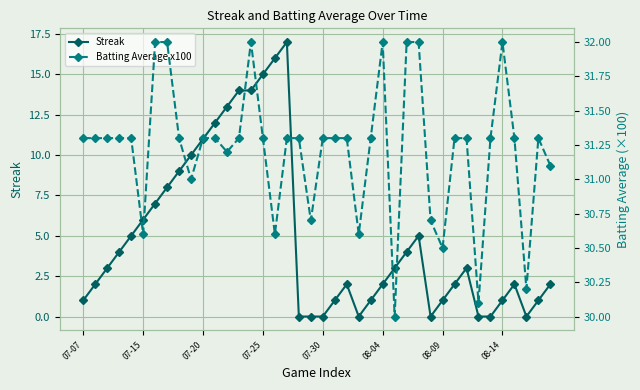

The Batting Average x100 series shows 15.1 at 13. True or false?

False